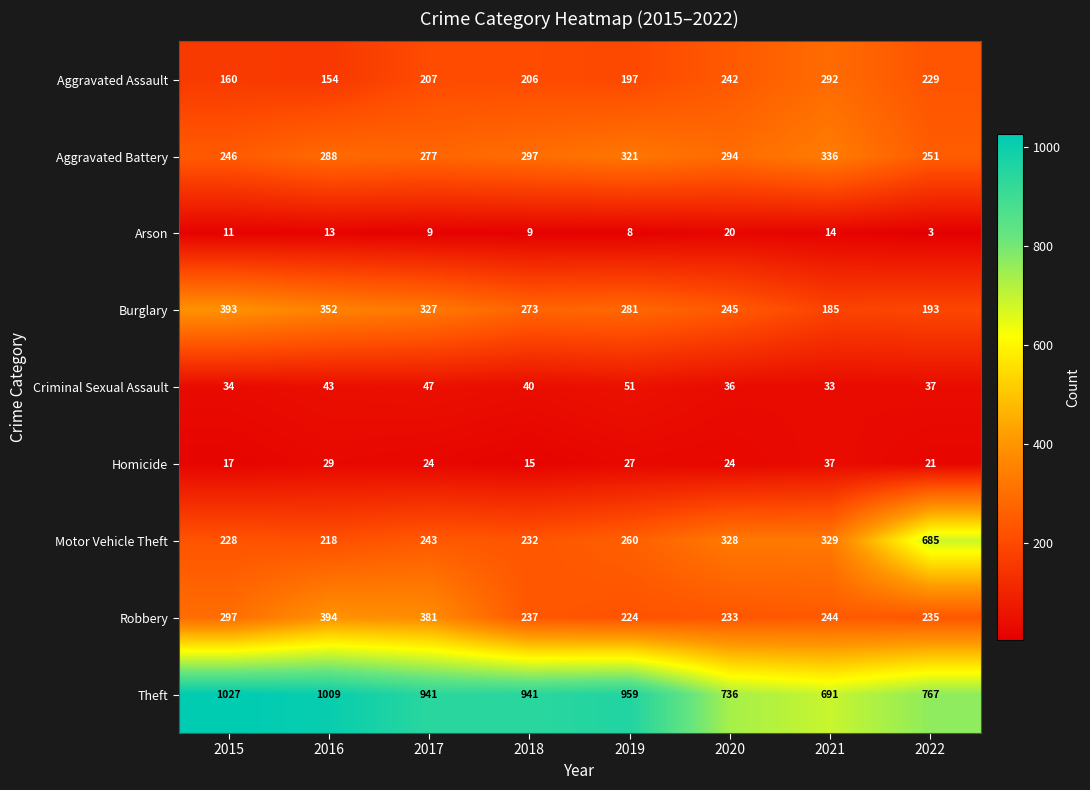

At which category is the sum across all series the highest?

2016